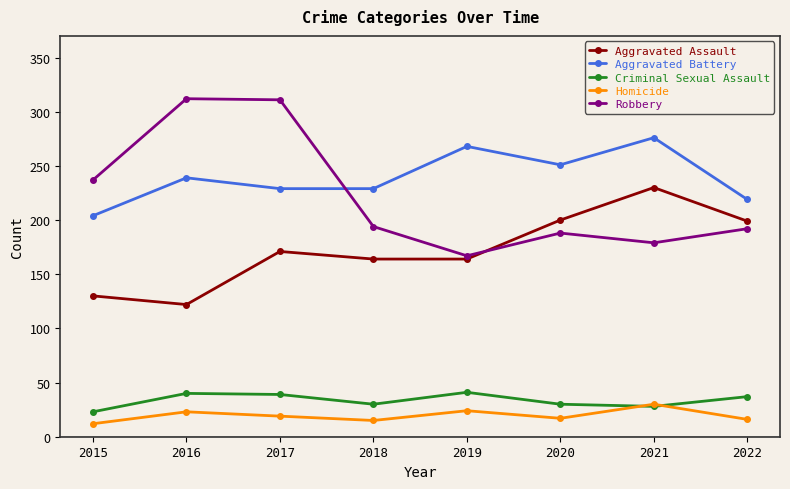

What is the sum of all Homicide values?

156